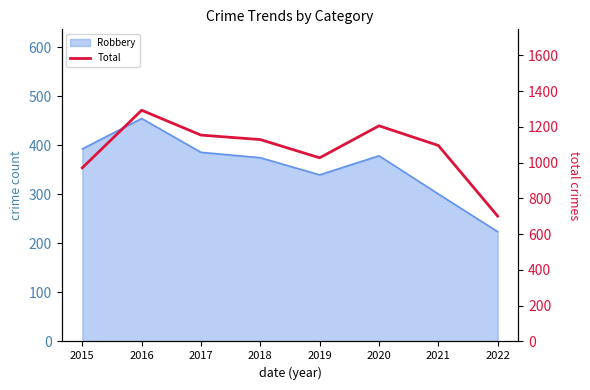

Which has a higher value, 2016 or 2015?

2016